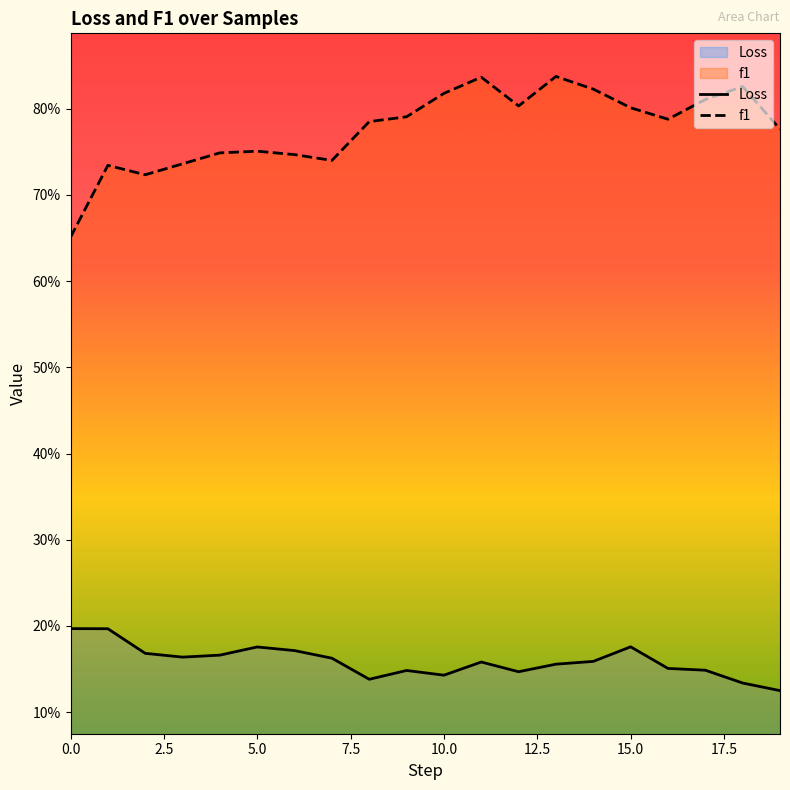

How many Loss values are between 0 and 1?

20